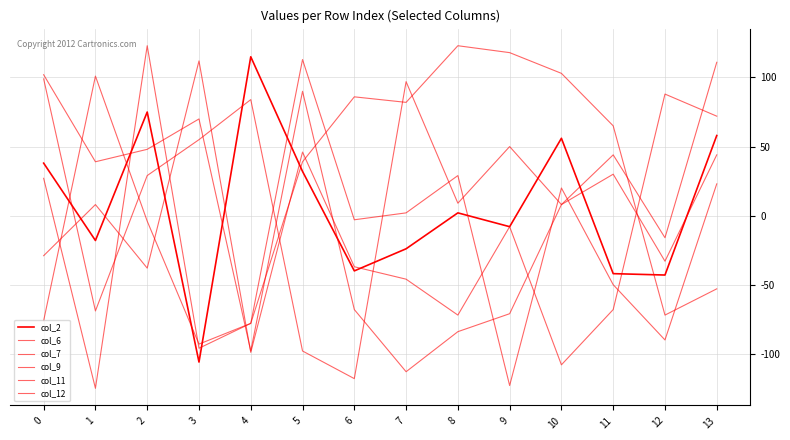

How many lines are shown in the chart?

6